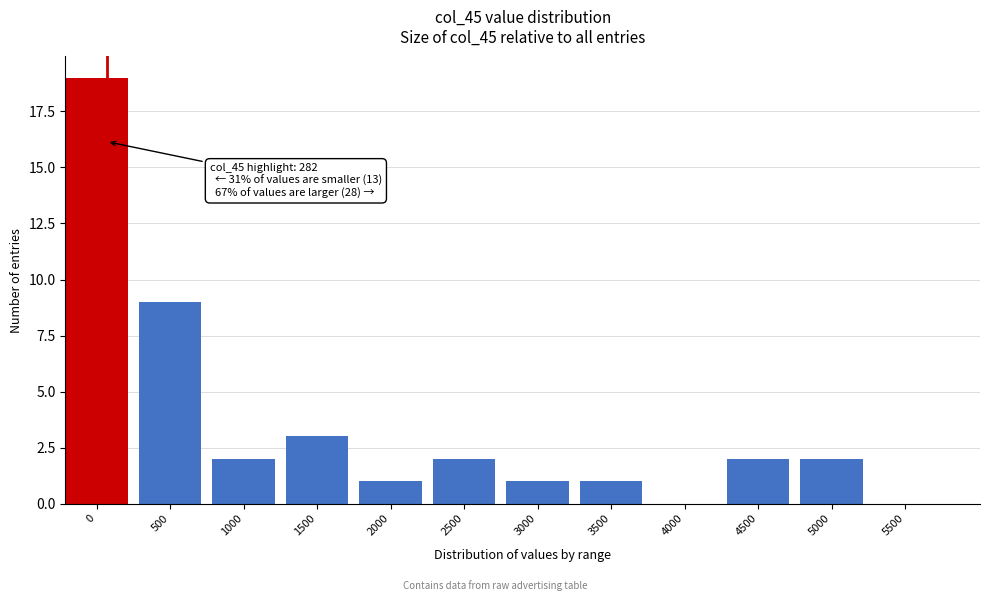

Reading left to right, list all the values displayed in this chart.

0=19	500=9	1000=2	1500=3	2000=1	2500=2	3000=1	3500=1	4000=0	4500=2	5000=2	5500=0